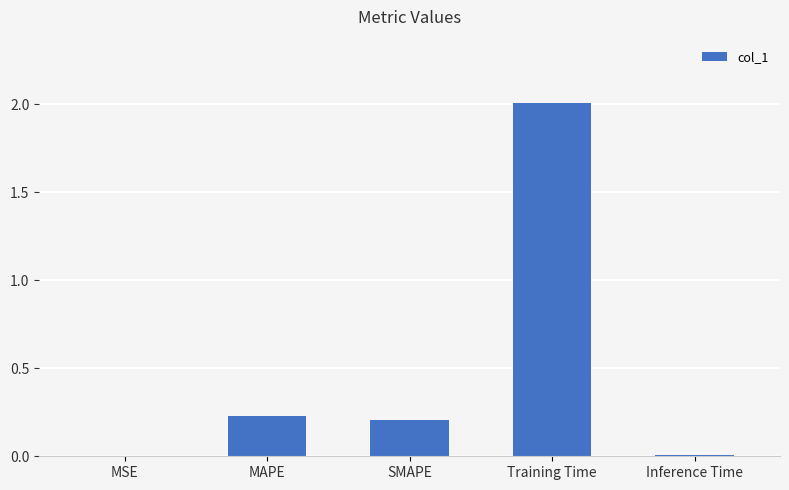

What is the sum of the values at Training Time and Inference Time?

2.0